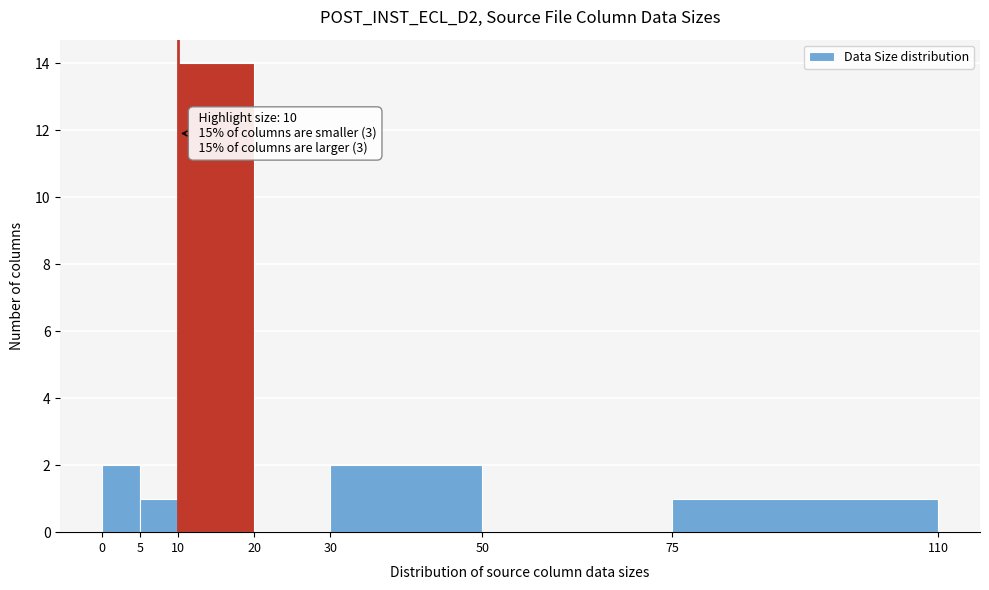

Over which range of the x-axis is the bar tallest?

10 to 20